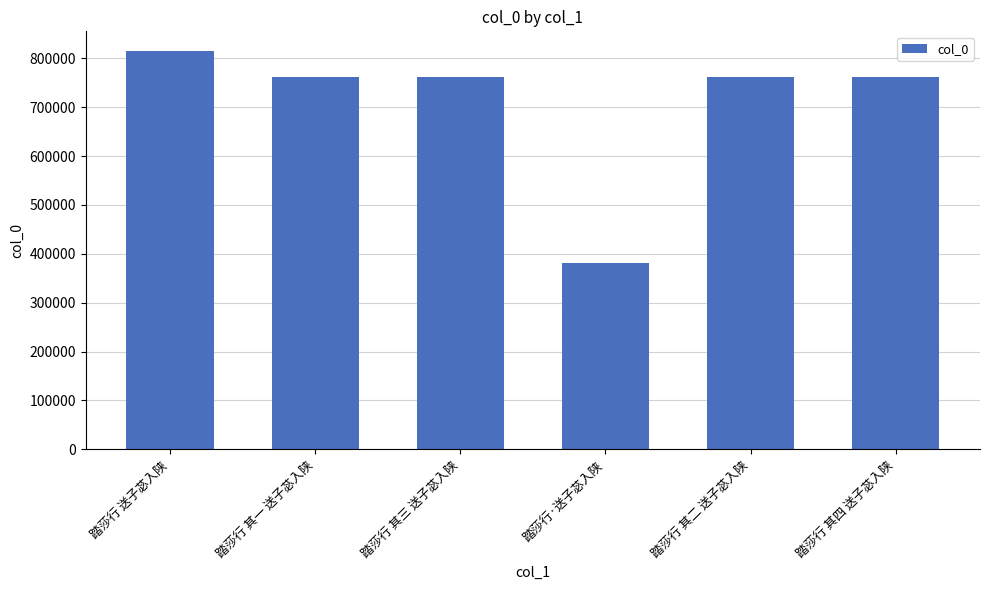

What is the sum of the values at 踏莎行 其四 送子苾入陕 and 踏莎行 其三 送子苾入陕?

1522233